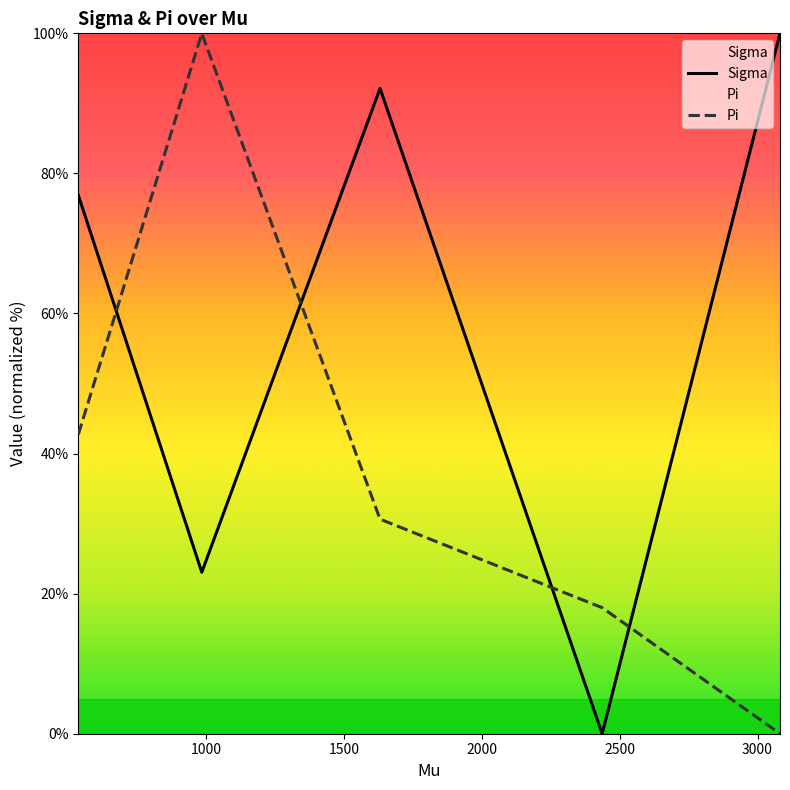

After their last crossing, which series has the higher values: Pi or Sigma?

Sigma